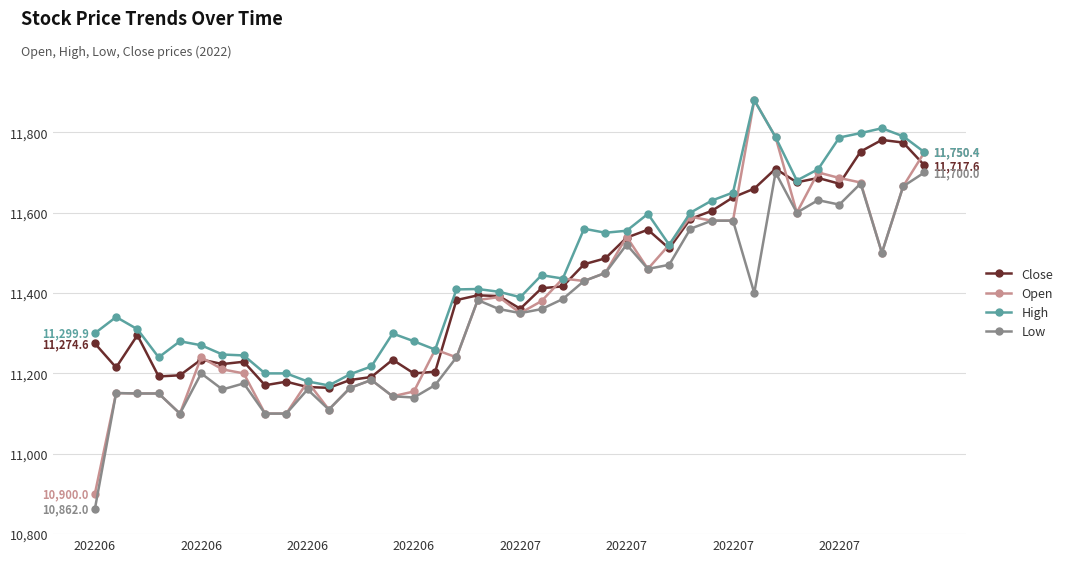

What is the sum of all Low values?

453837.2